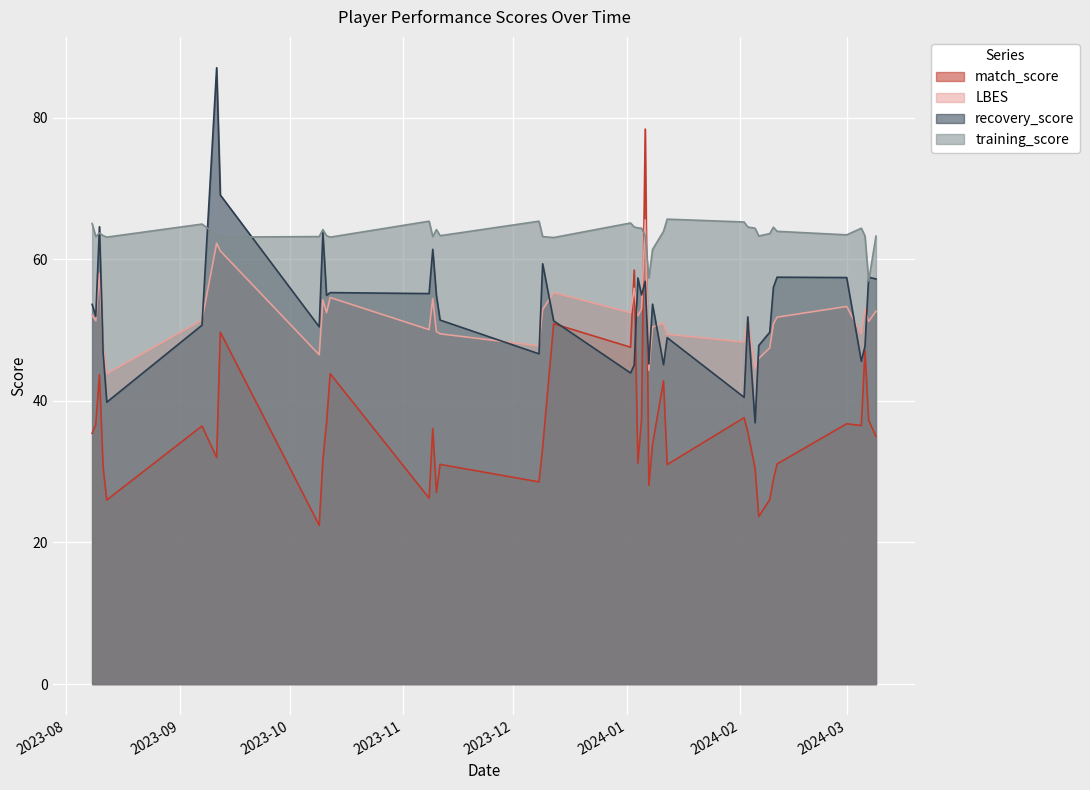

How many data points does each series have?

40